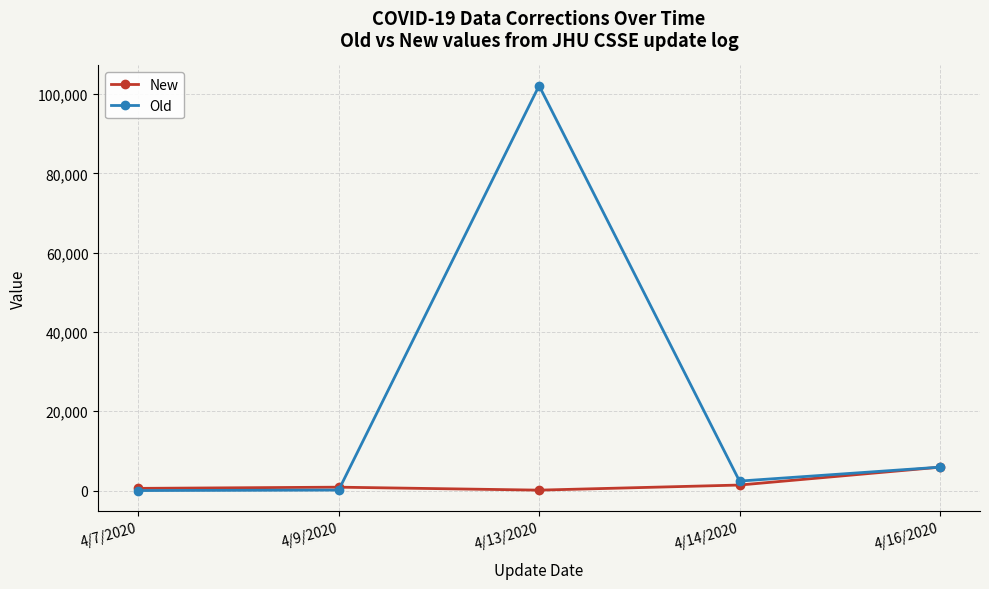

Where do New and Old first cross each other?

4/9/2020 and 4/13/2020